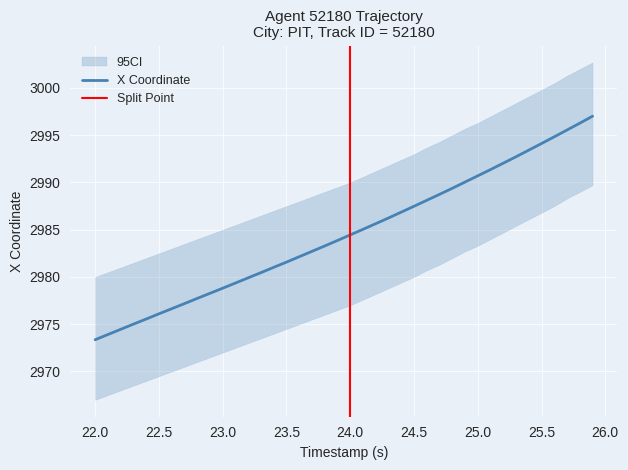

What is the lowest value of the X Coordinate series?

2973.4